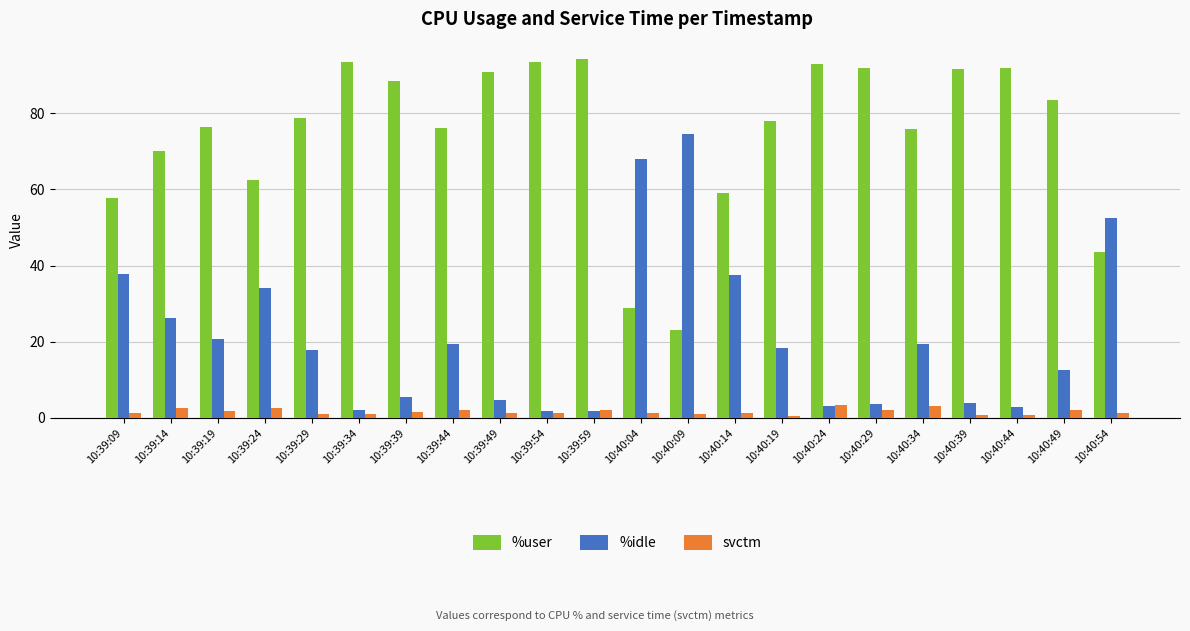

How many categories are shown in the chart?

22